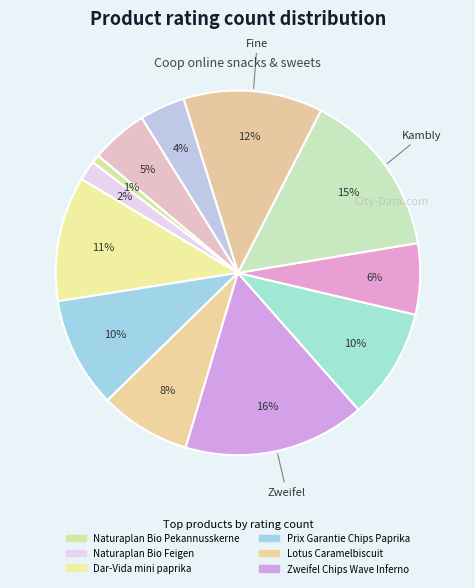

Count the number of slices in the pie.

12